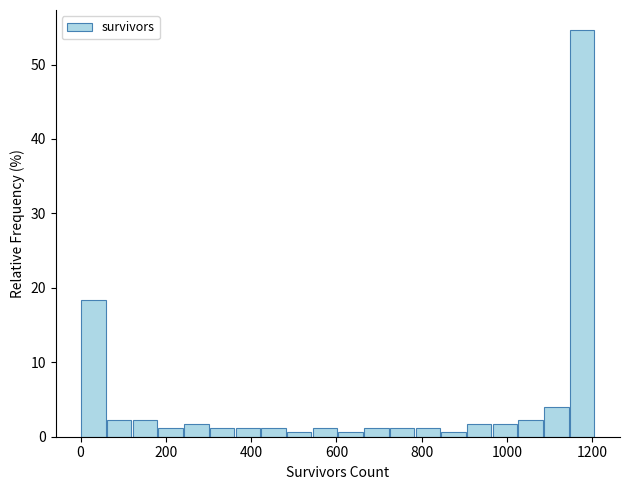

Read against the x-axis, roughly where is the centre of the tallest bar?

1180